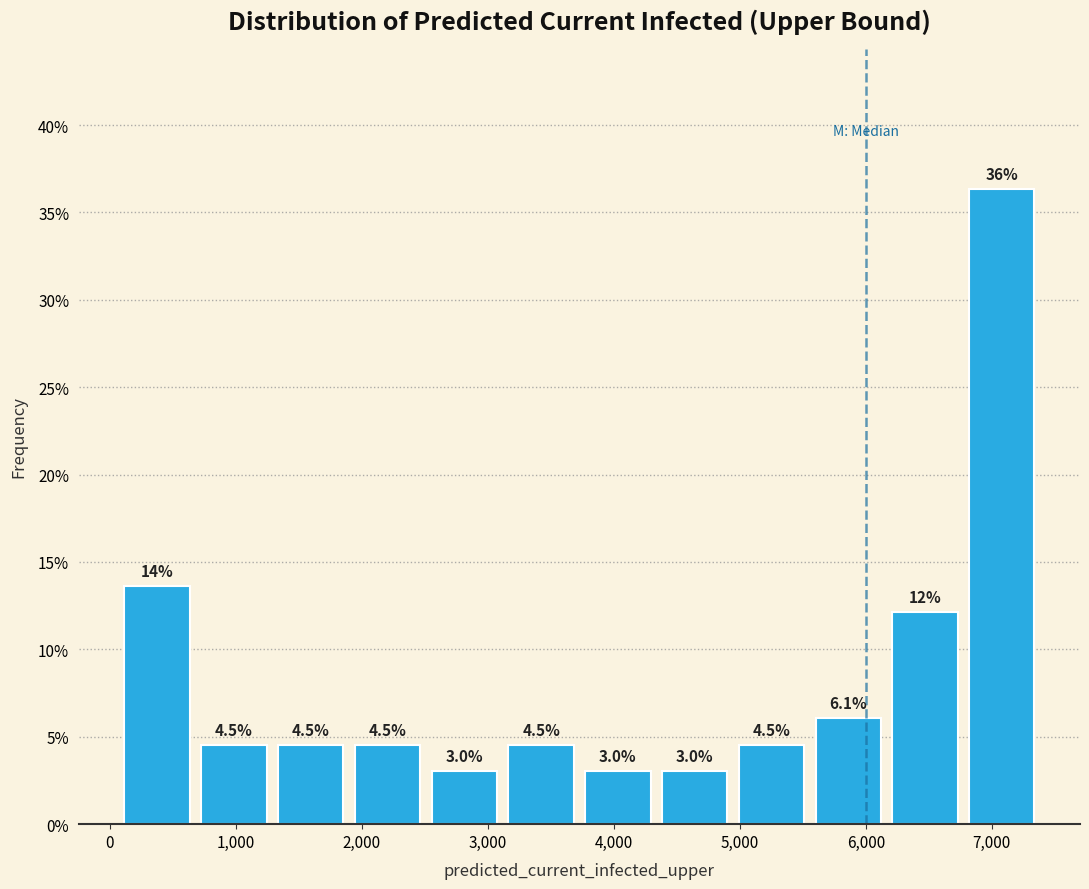

Which range on the x-axis has the tallest bar?

6800 to 7400